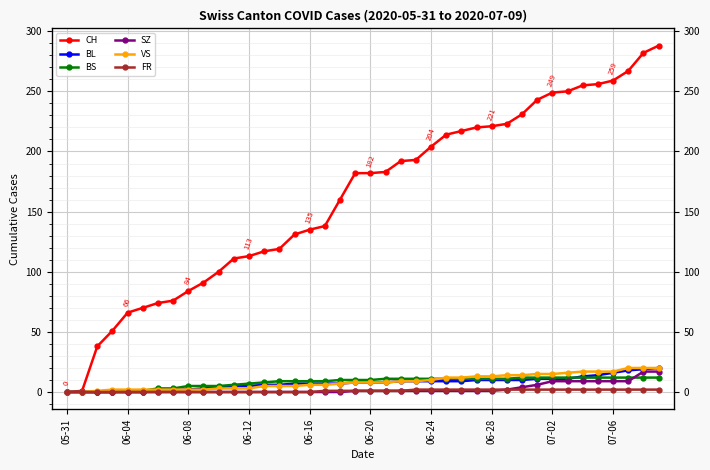

True or false: FR has a value of 1 at 11.

False